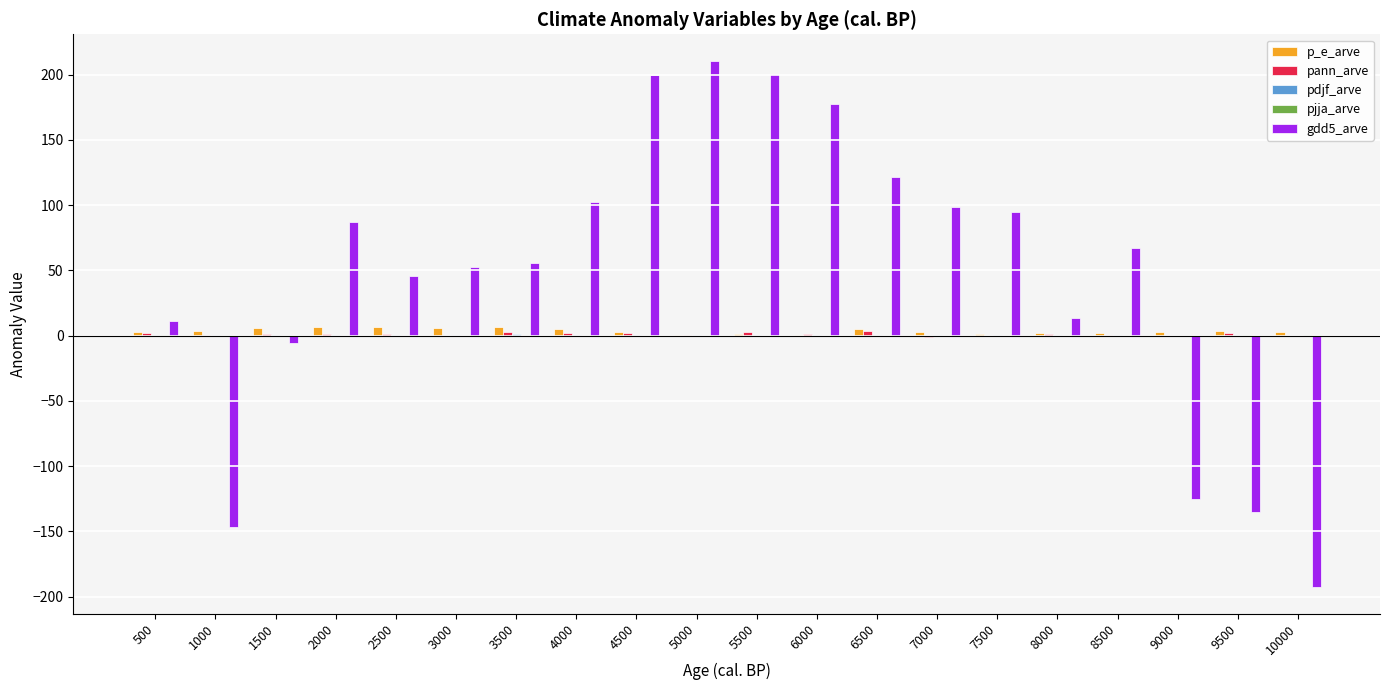

What is the maximum value shown in the chart?

210.7